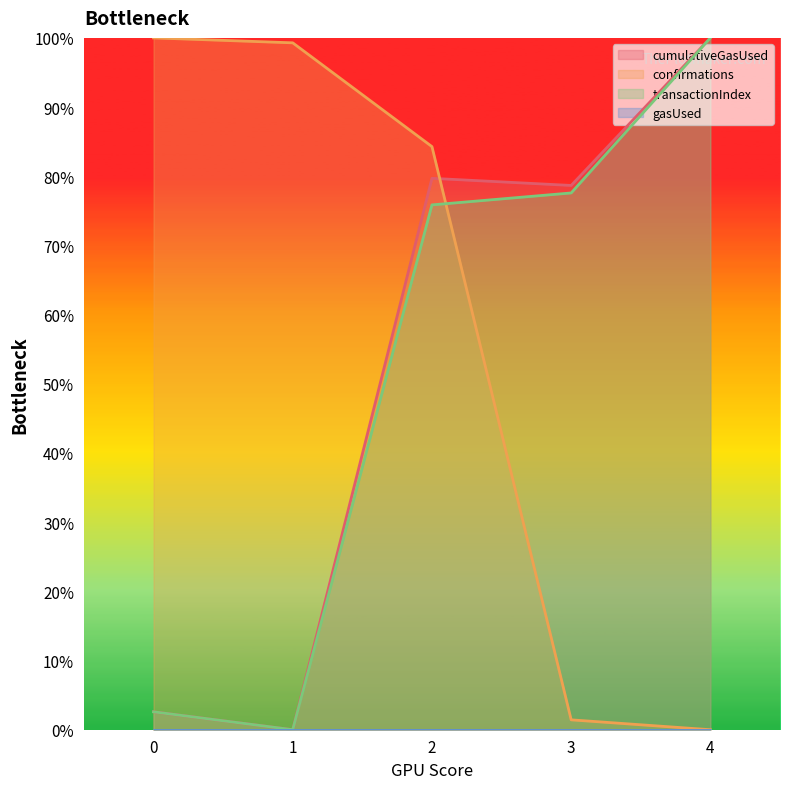

How many data points in cumulativeGasUsed are above 78?

3